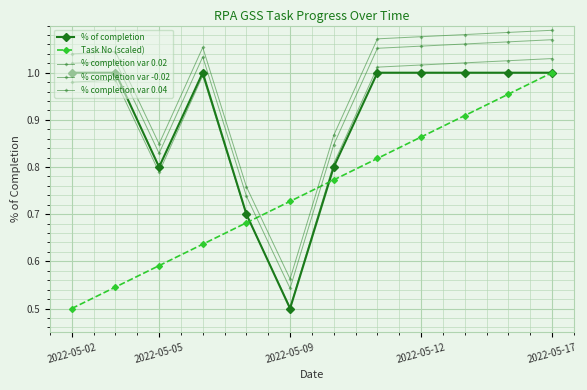

How many lines are shown in the chart?

5